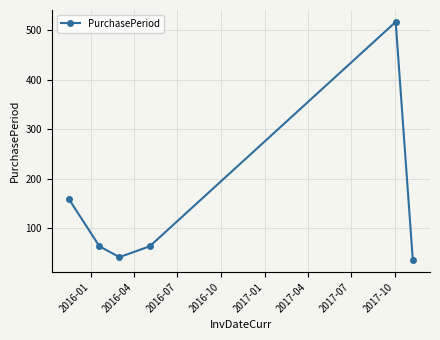

What is the difference between the maximum and minimum values?

481